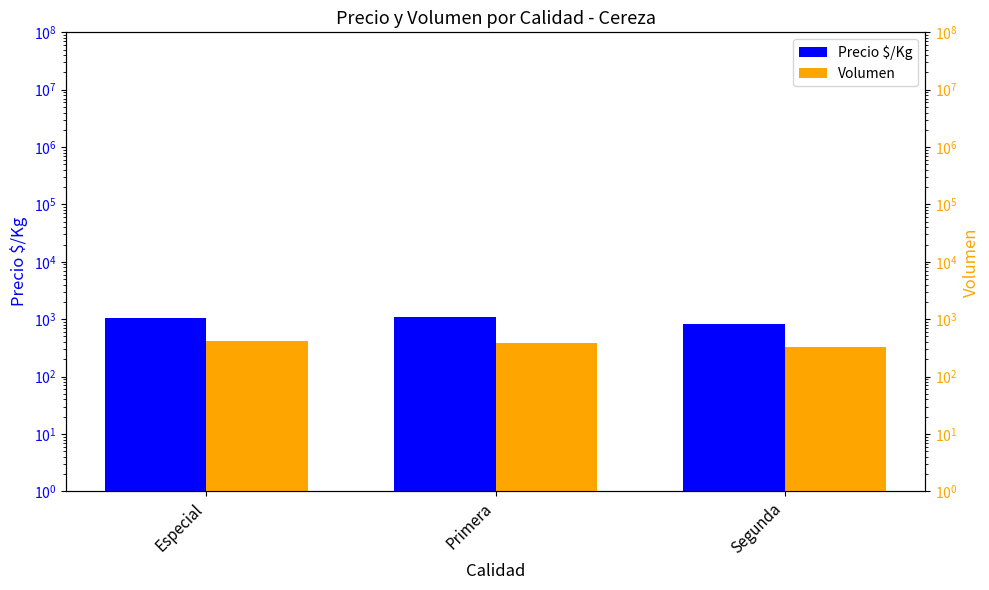

Reading left to right, transcribe all the data shown in this chart.

Precio $/Kg: 1065.0	1094.2	831.2
Volumen: 424.4	381.0	322.5